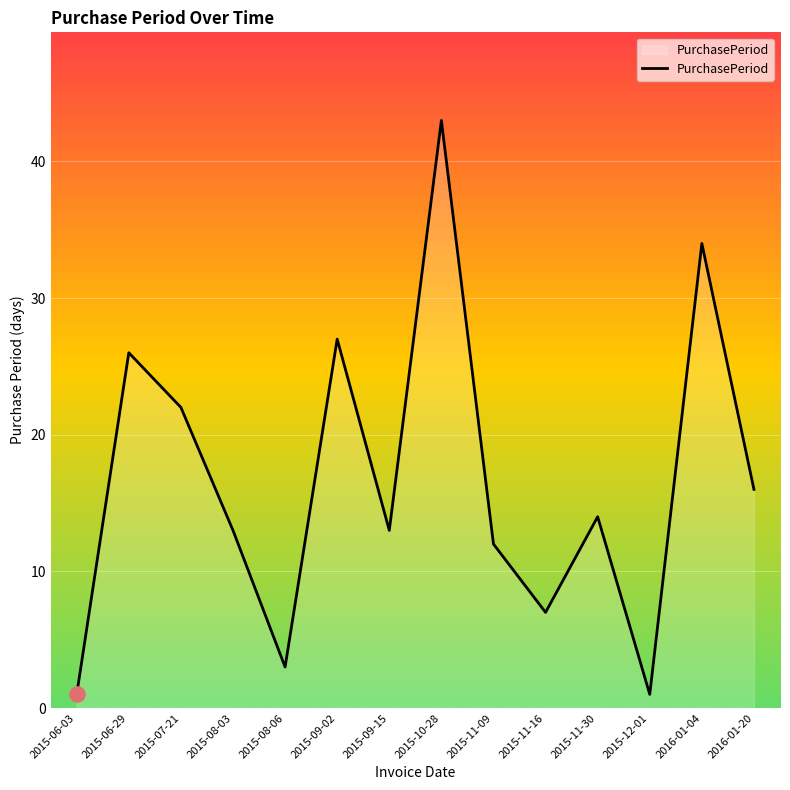

What is the change in value from 2015-08-03 to 2015-08-06?

-10